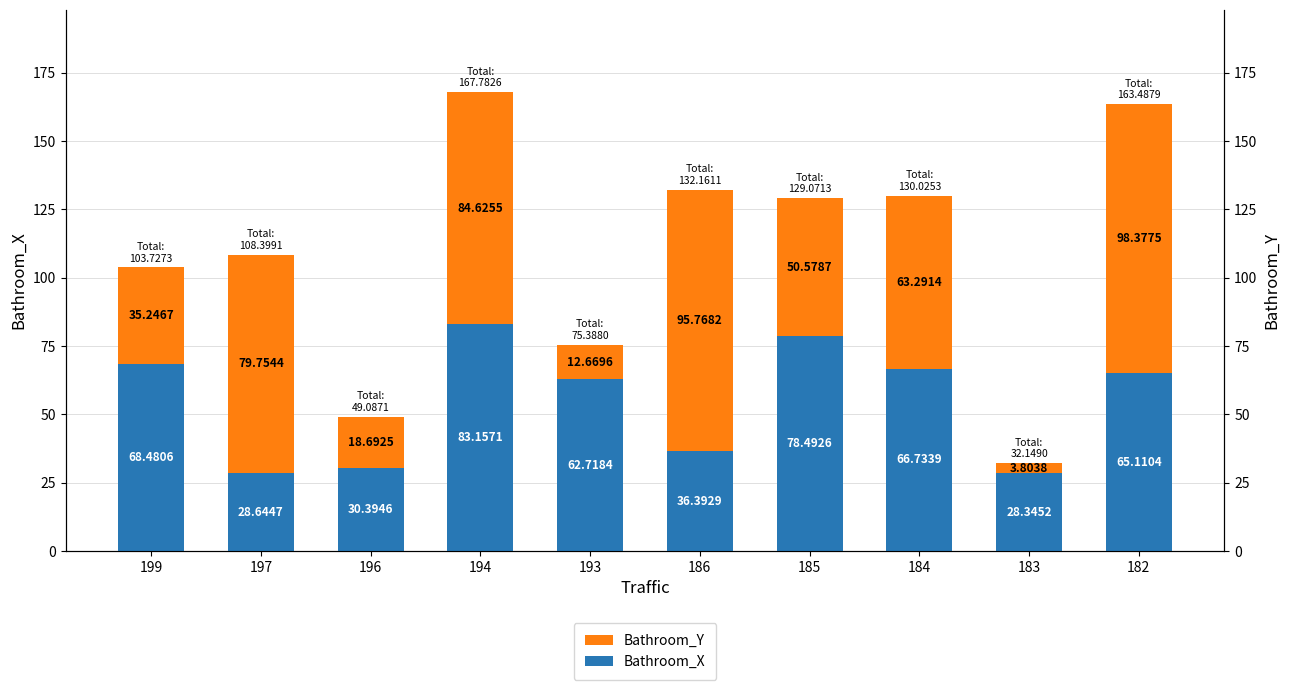

How many values in the Bathroom_Y series are below 63?

5